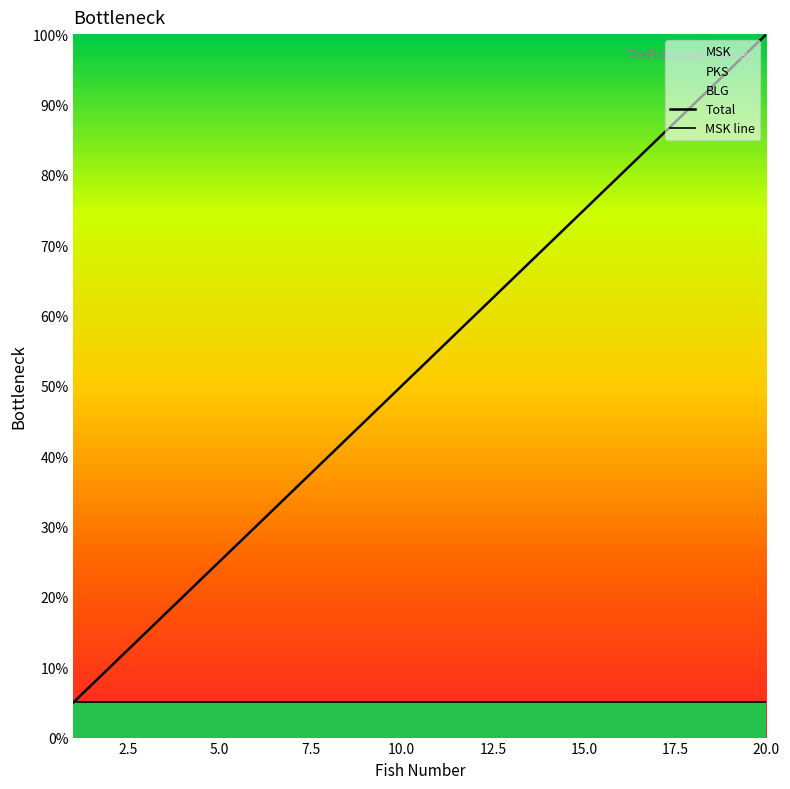

What is the difference between the second highest and minimum values in the Total series?

90.0